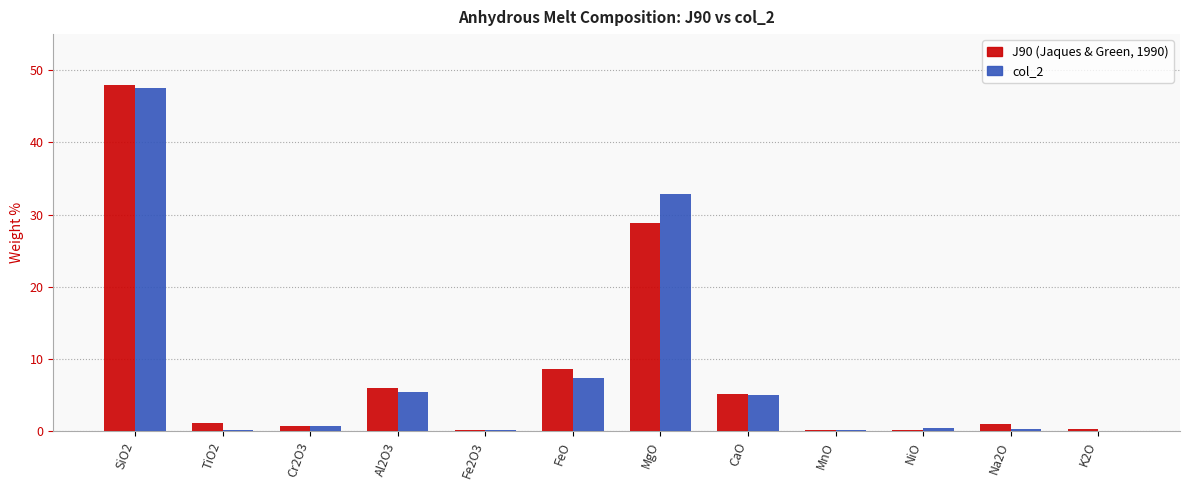

Which category has the highest value across all series?

SiO2